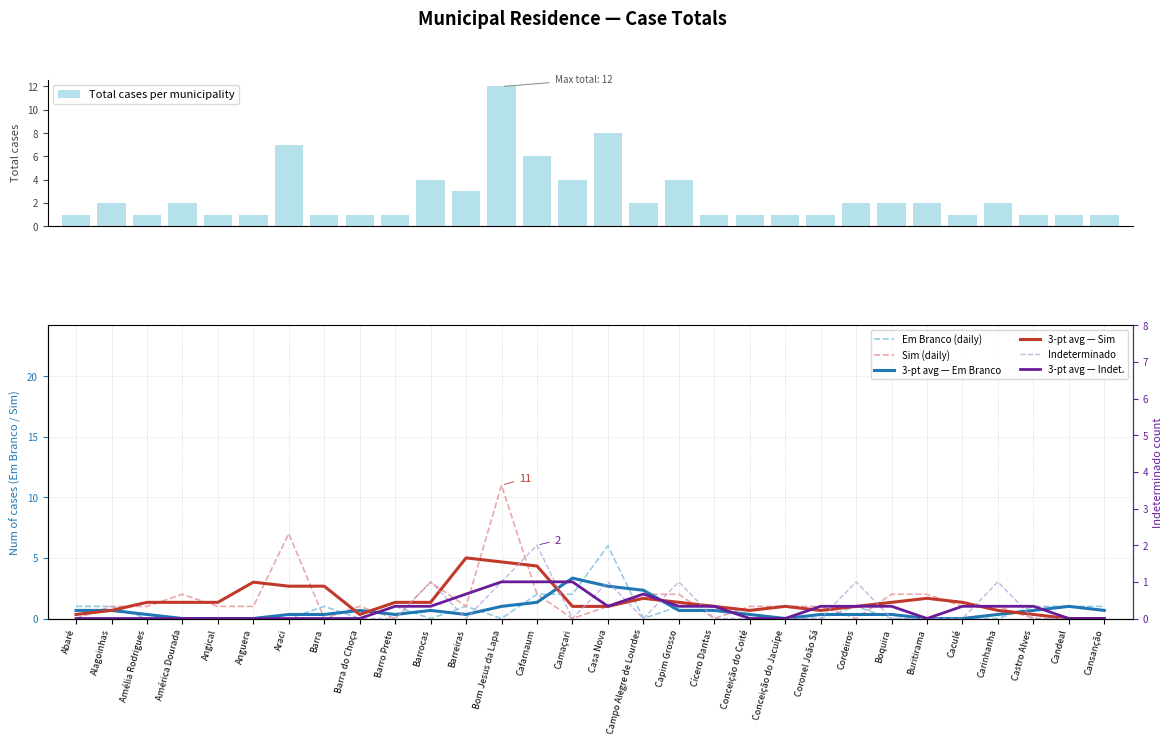

What is the spread (max minus min) of values at América Dourada?

2